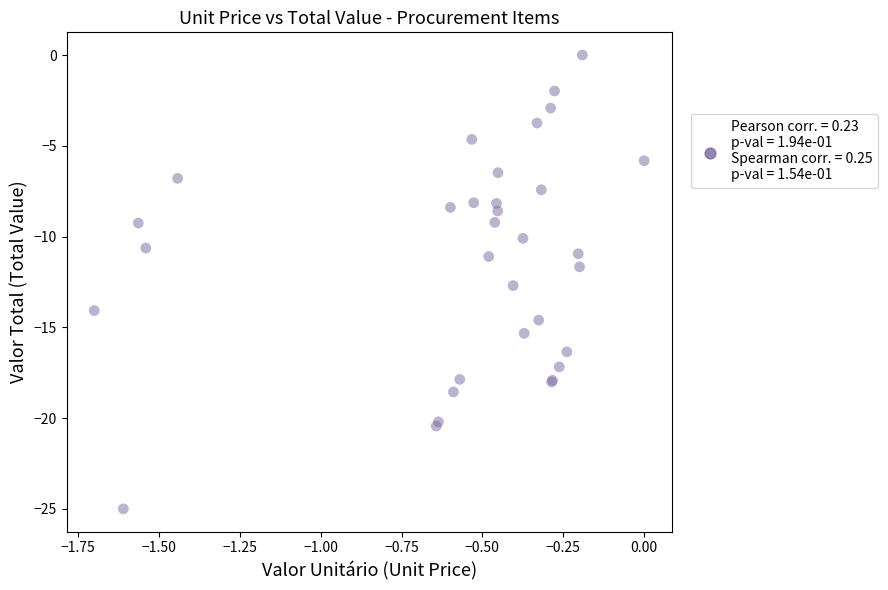

What Y value in the scatter plot is closest to -12?

-11.7